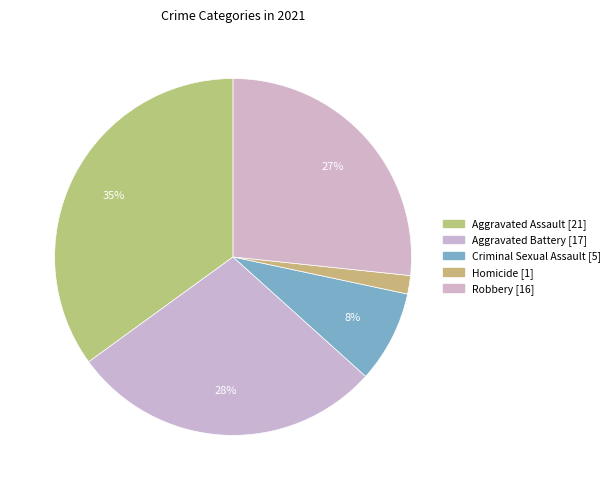

Which has a higher value, Aggravated Battery or Criminal Sexual Assault?

Aggravated Battery